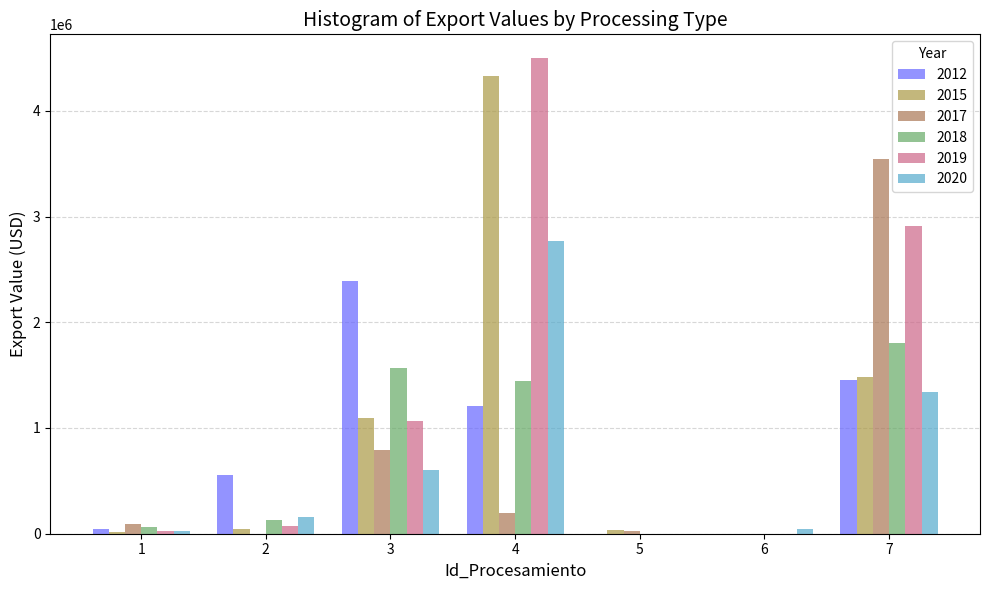

How many categories are shown in the chart?

7